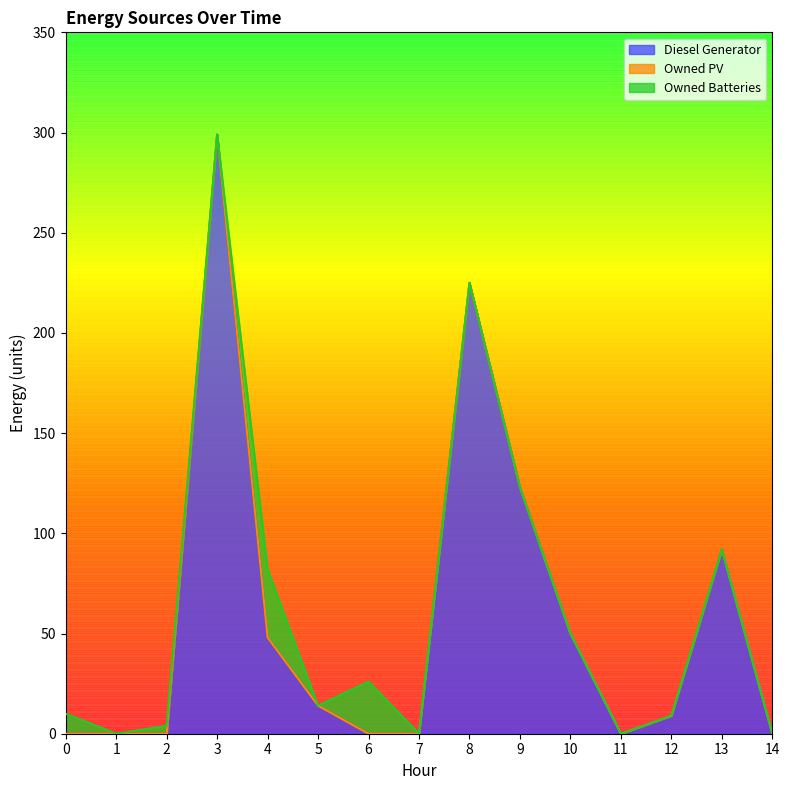

Between 2 and 12, which series saw the biggest shift?

Diesel Generator